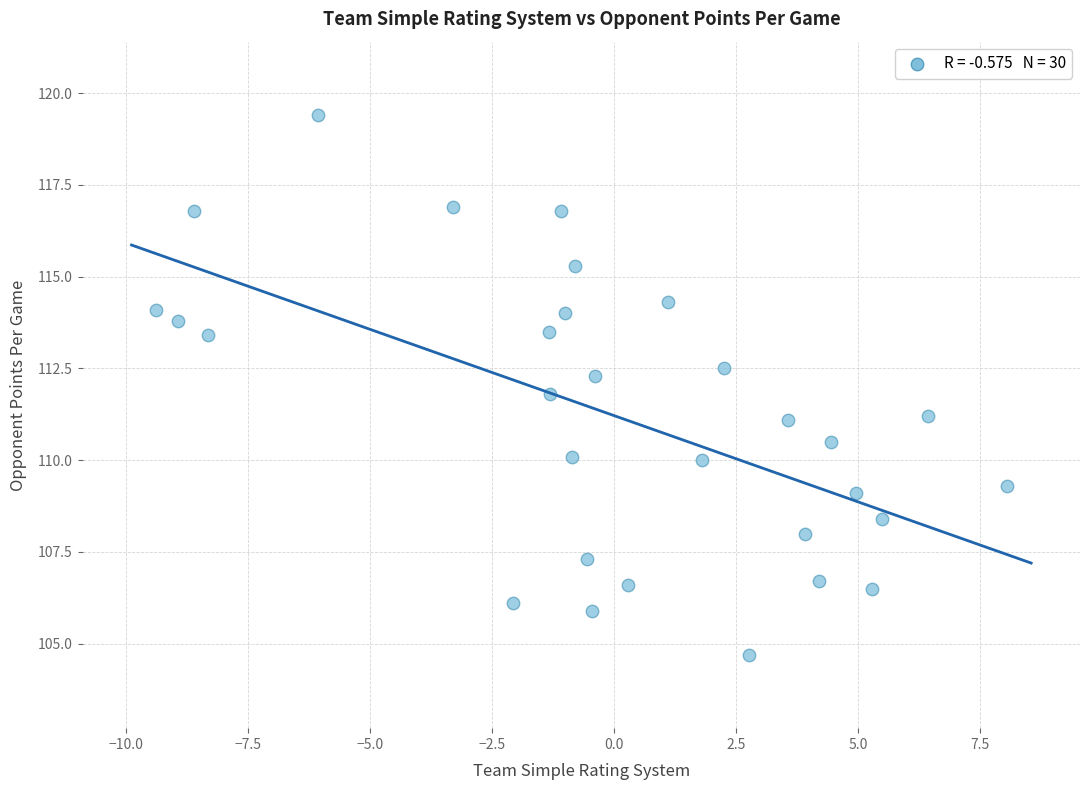

What is the range of Y values (max minus min)?

14.7